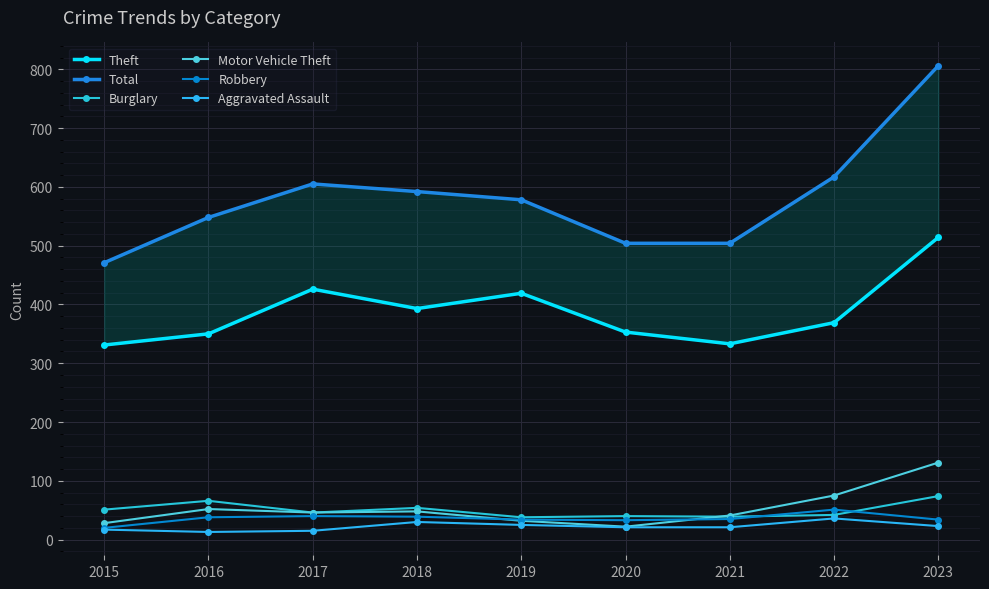

List the labels in order of Theft value, smallest first.

2015, 2021, 2016, 2020, 2022, 2018, 2019, 2017, 2023